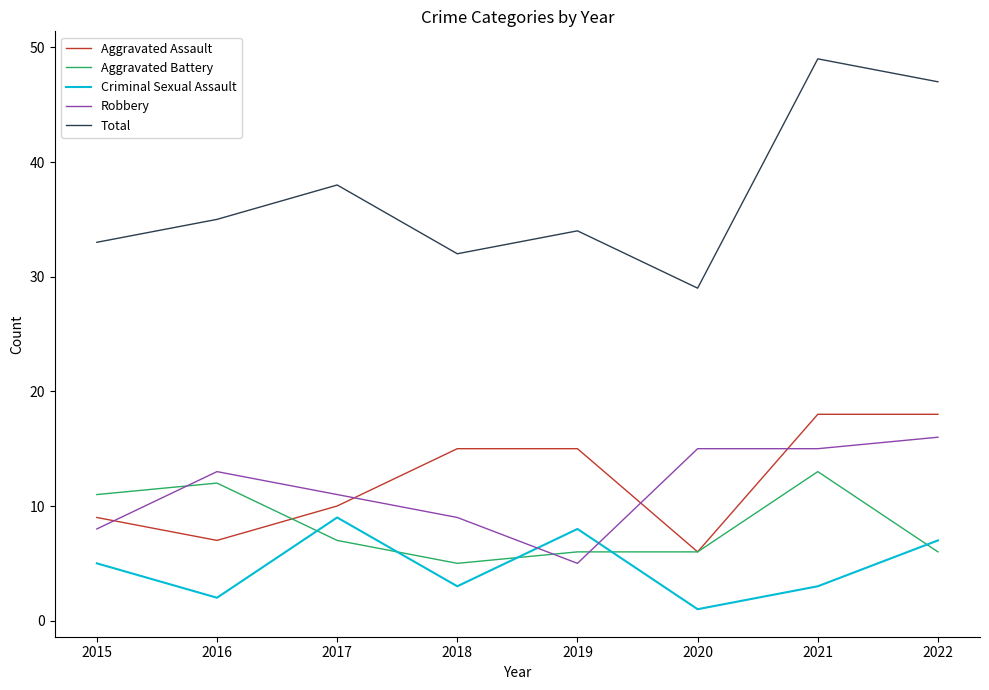

What are all the series names shown in the legend?

Aggravated Assault, Aggravated Battery, Criminal Sexual Assault, Robbery, Total